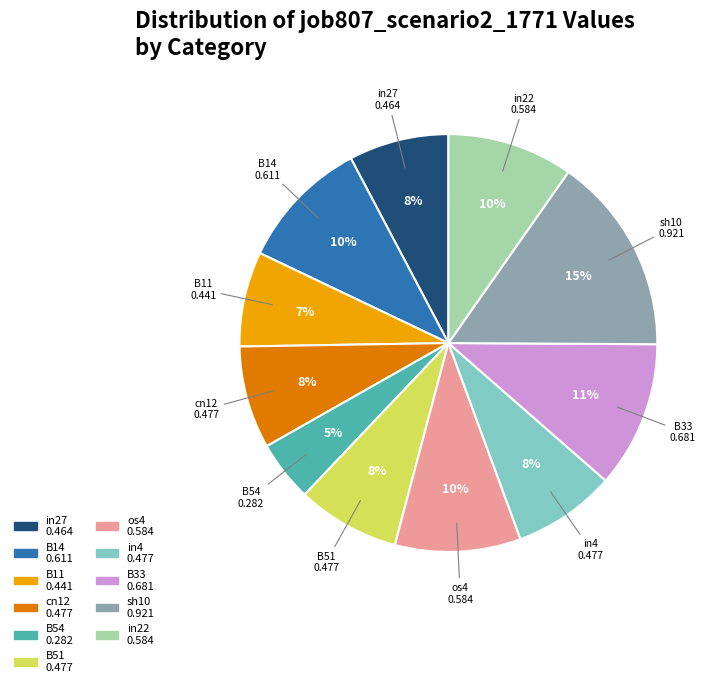

True or false: os4 accounts for 10% of the total.

True